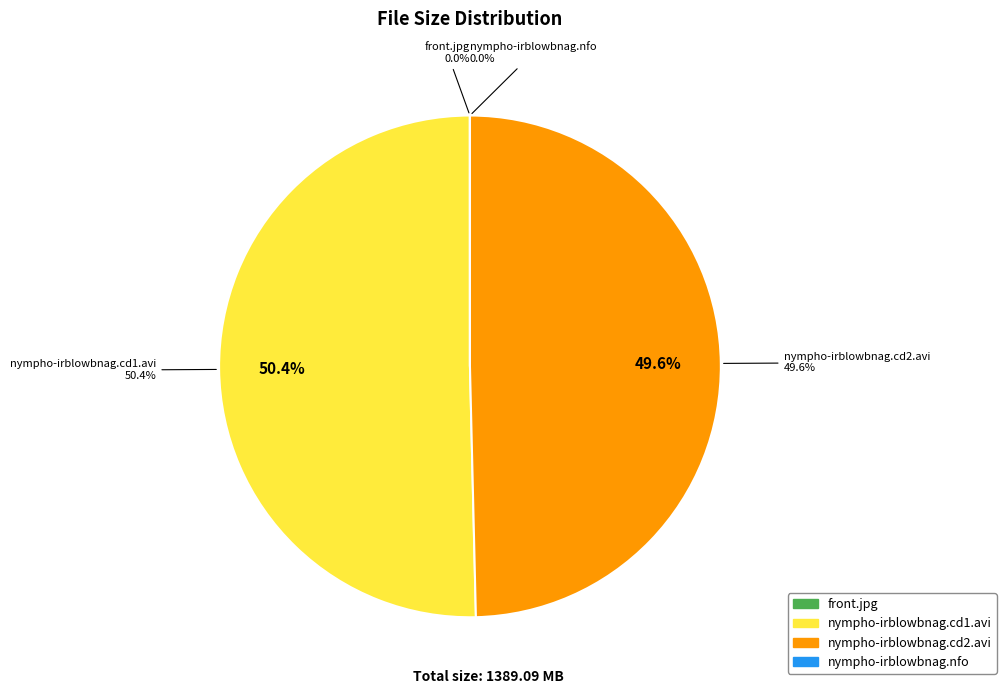

Is nympho-irblowbnag.nfo the majority of the pie?

No